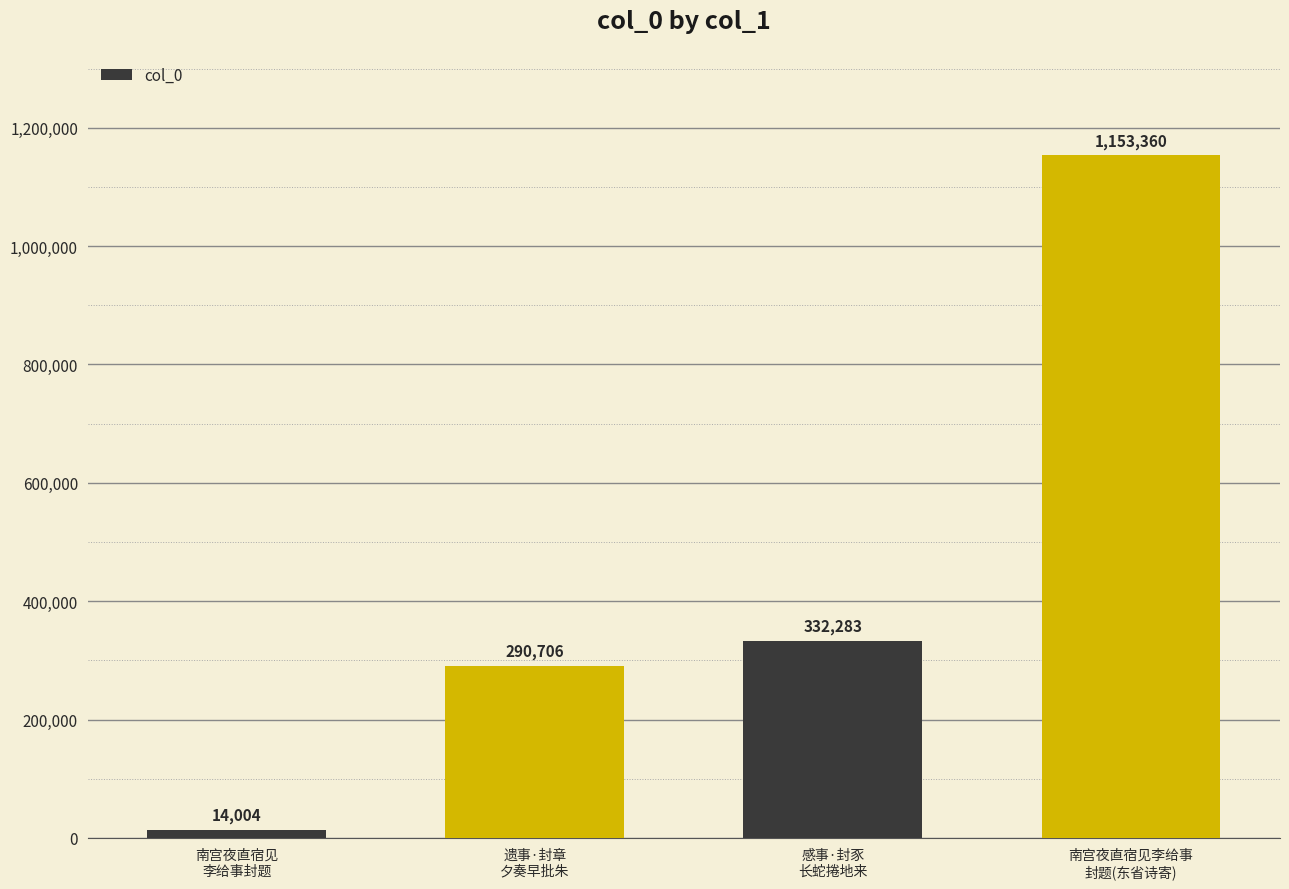

The value at 感事·封豕
长蛇捲地来 is 228873. True or false?

False